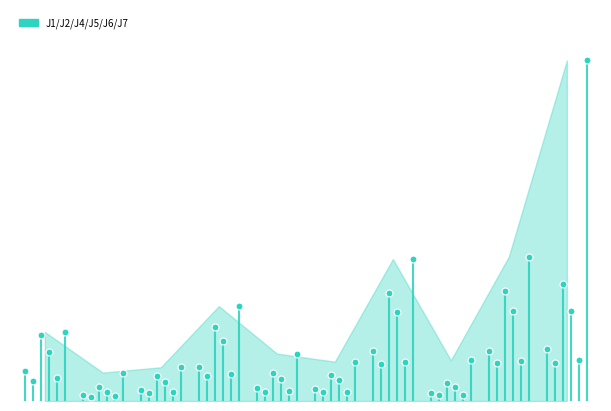

What is the change in value from 08:20 to 09:00?

+0.2